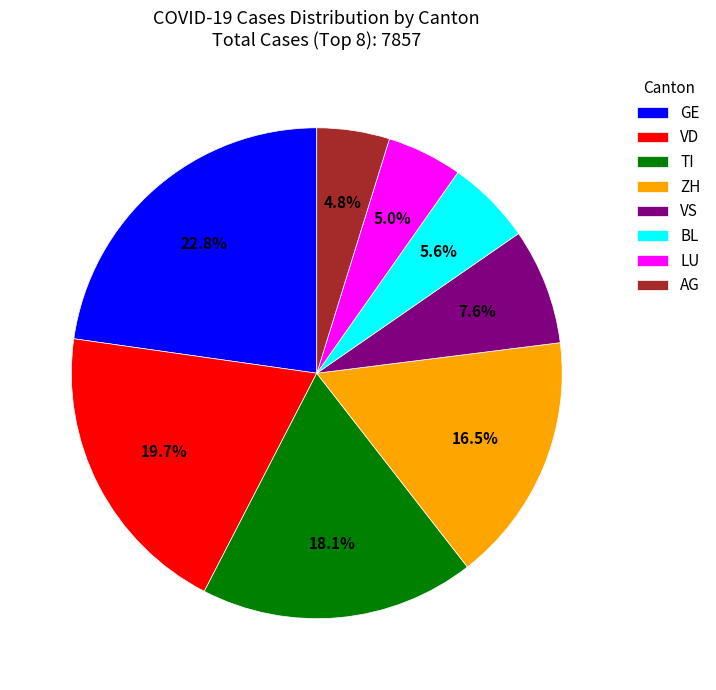

Is VS the majority of the pie?

No